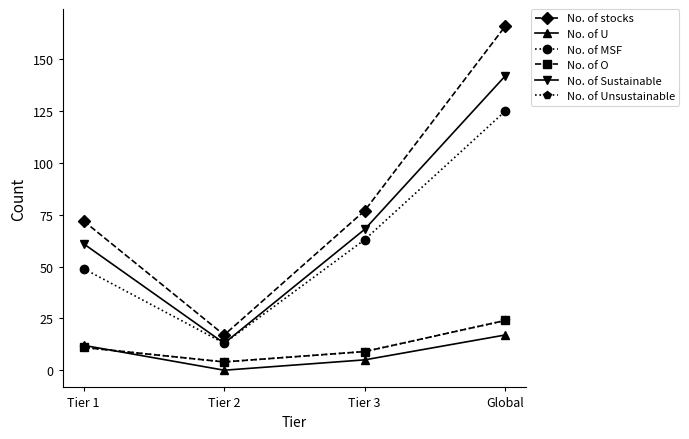

Is this an area chart (filled region under the line)?

No